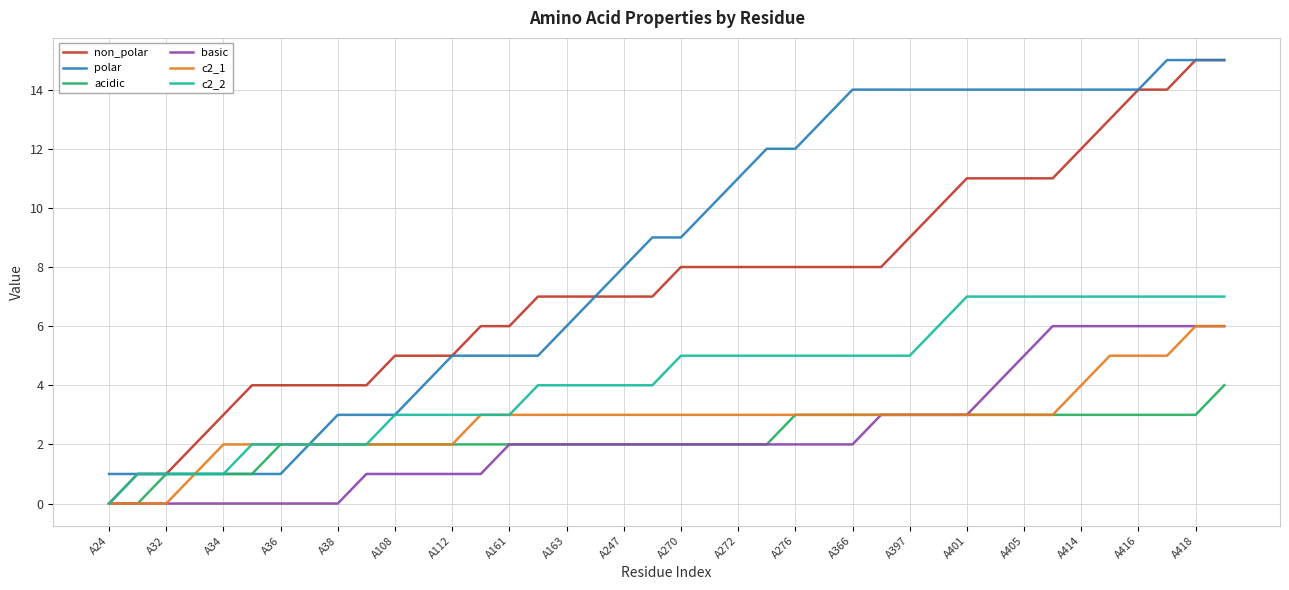

What is the maximum value shown in the chart?

15